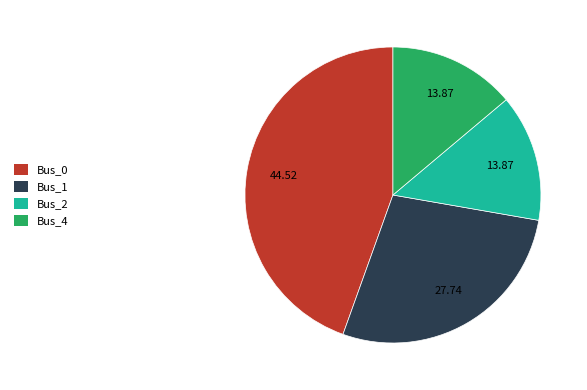

Is there a majority slice in this chart?

No